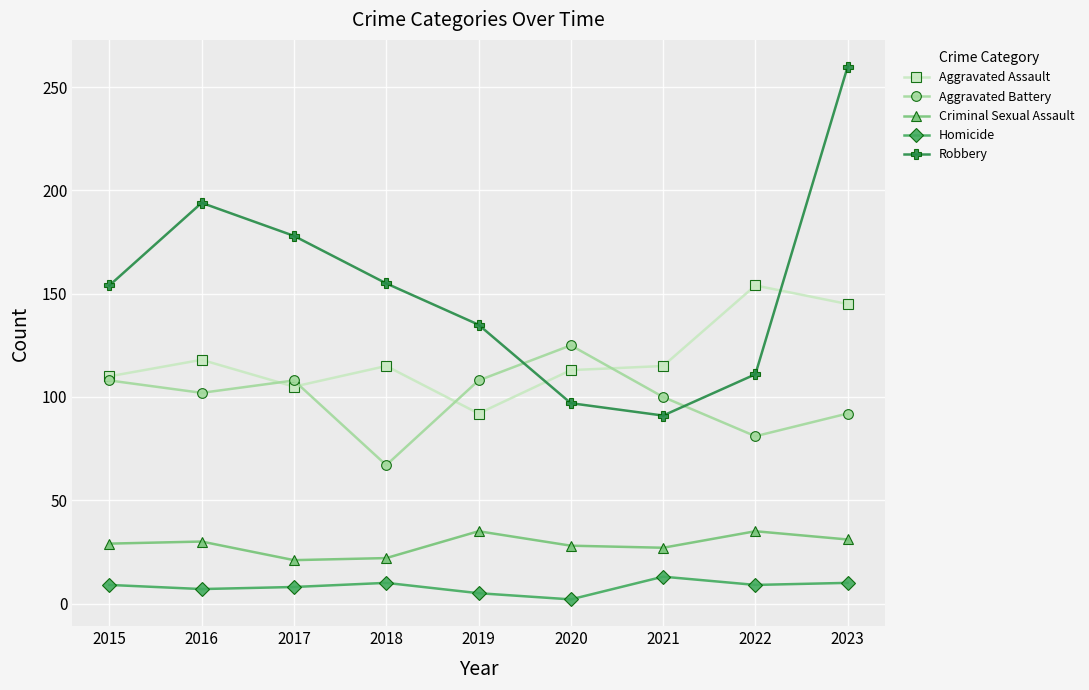

The Aggravated Battery series shows 92 at 2023. True or false?

True